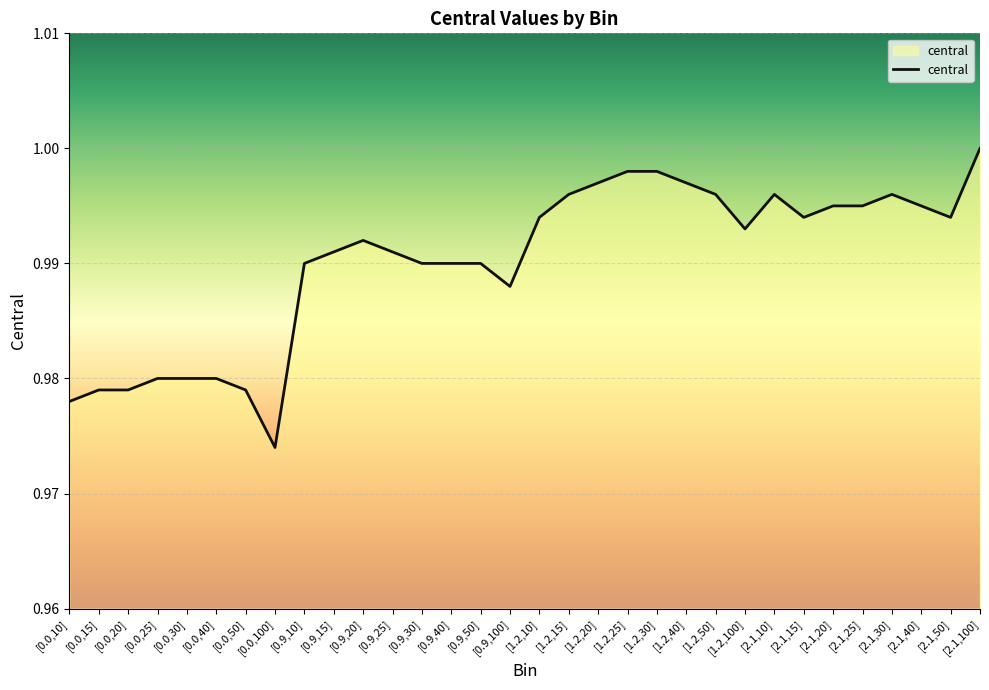

Is it true that the value at [1.2,25] is 1.0?

True